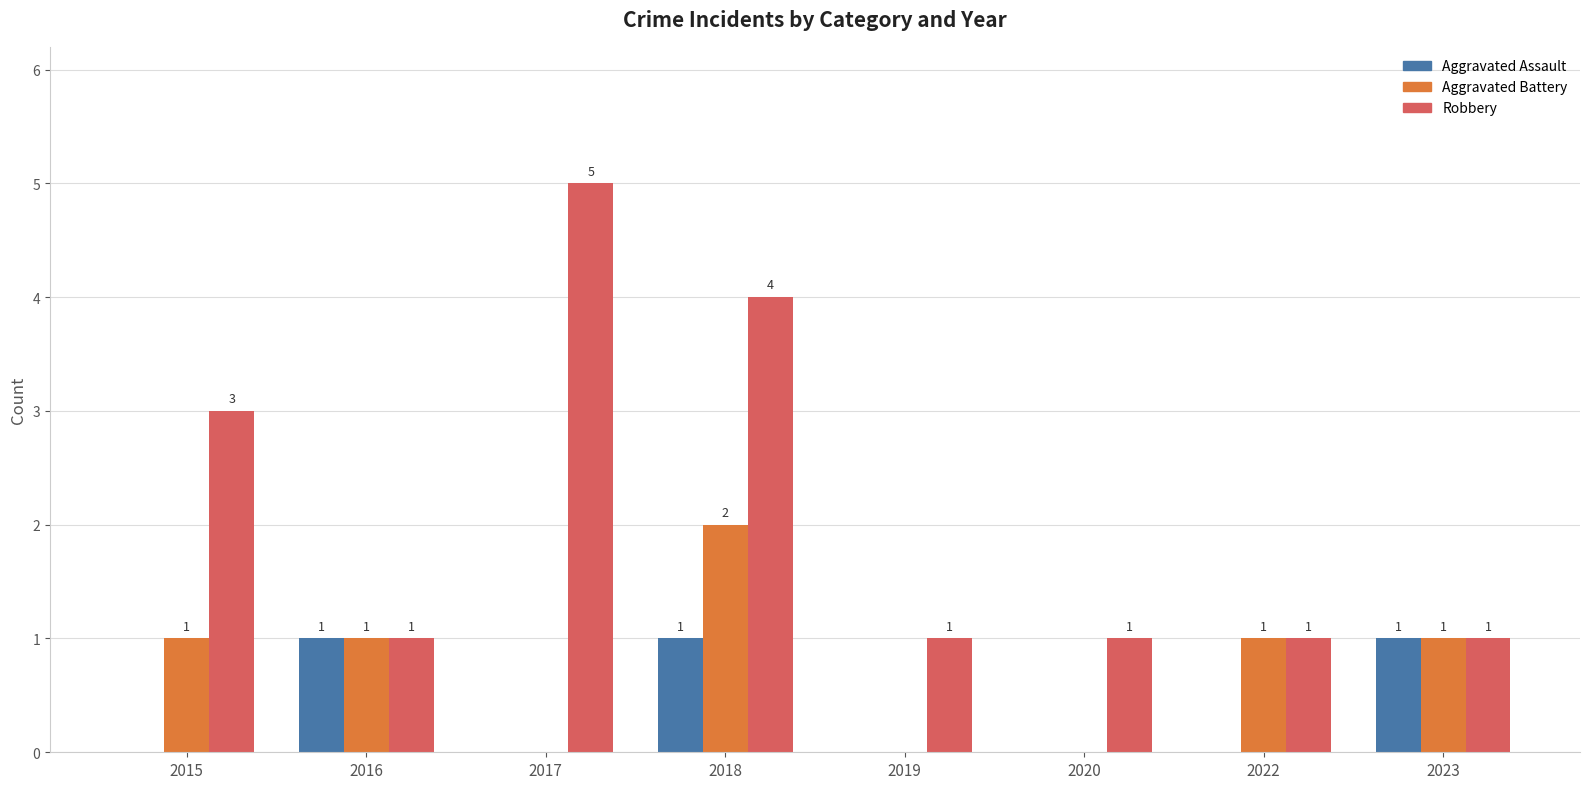

Which category has the highest value across all series?

2017